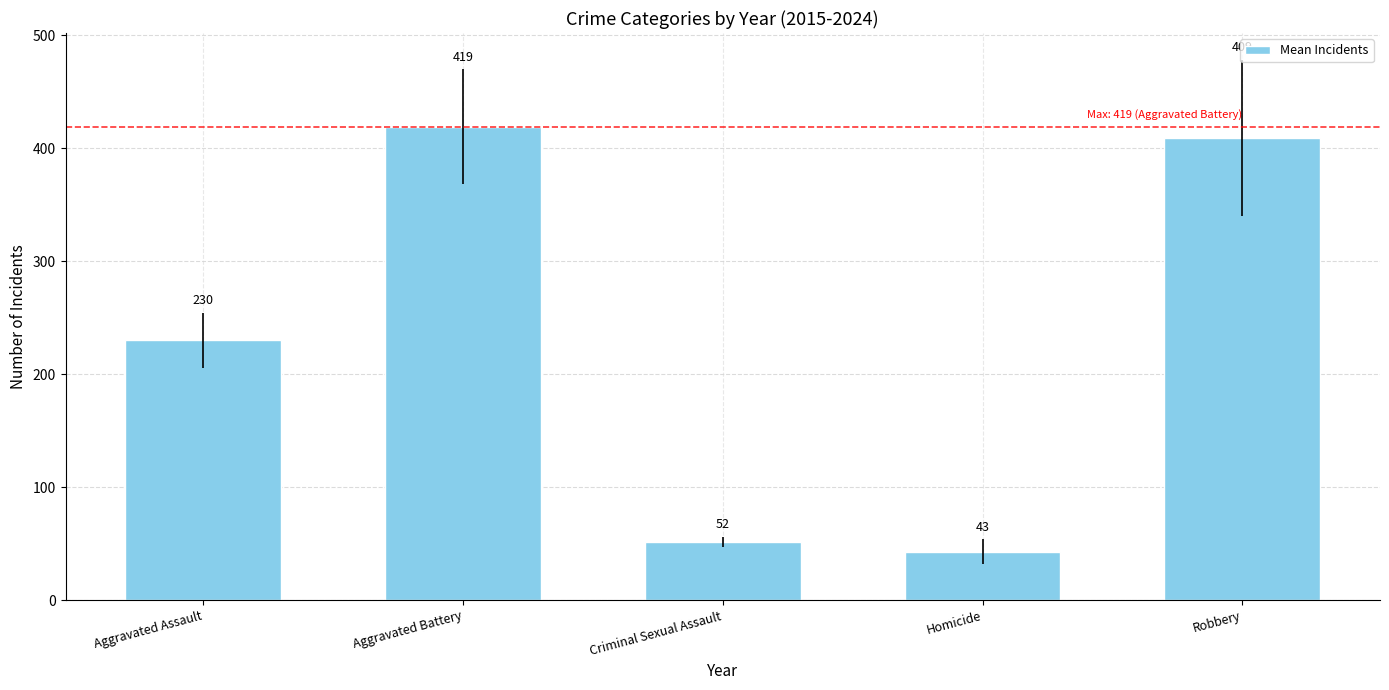

List the labels in order of value, smallest first.

Homicide, Criminal Sexual Assault, Aggravated Assault, Robbery, Aggravated Battery